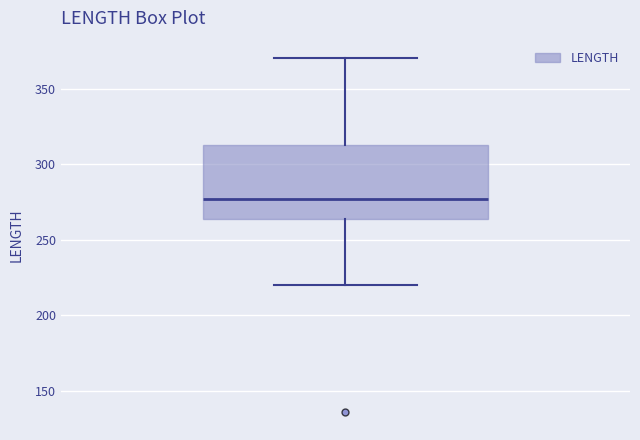

Read this box plot against the y-axis: the position of the median line, the range covered by the box, and the ends of both whiskers. The values are not printed on the chart, so give them approximately, as read against the axis.

median 275, box 265 to 315, whiskers 220 to 370